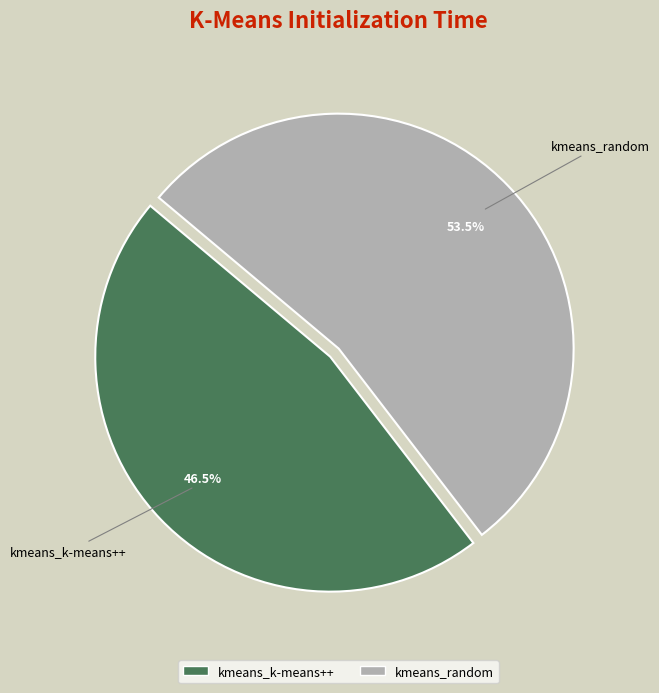

How many slices are in this pie chart?

2